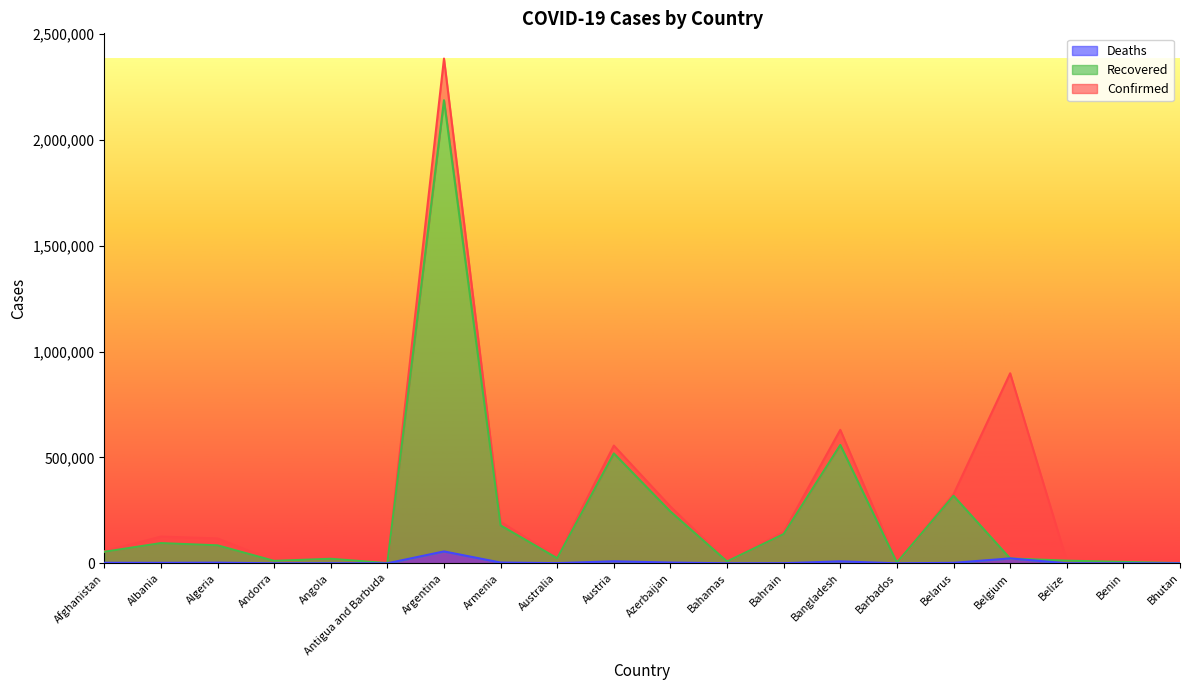

What is the label of the 14th point from the right?

Argentina